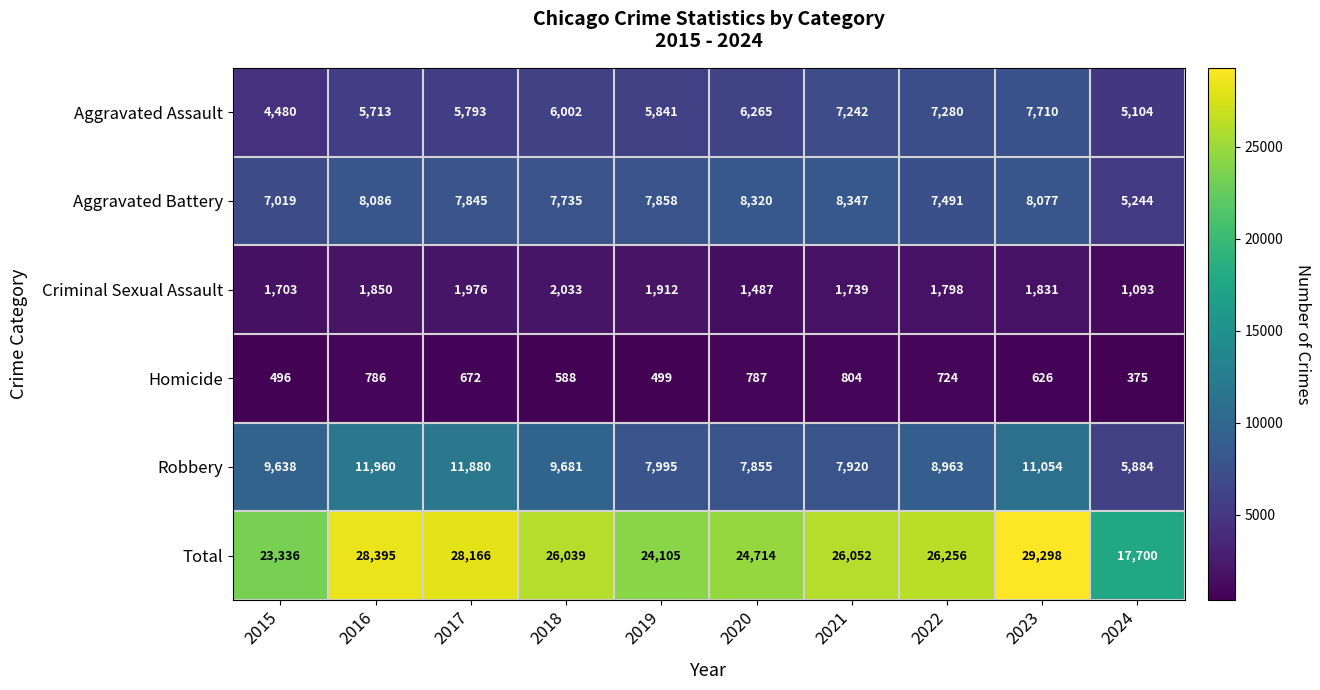

At which label does Robbery reach its minimum?

2024